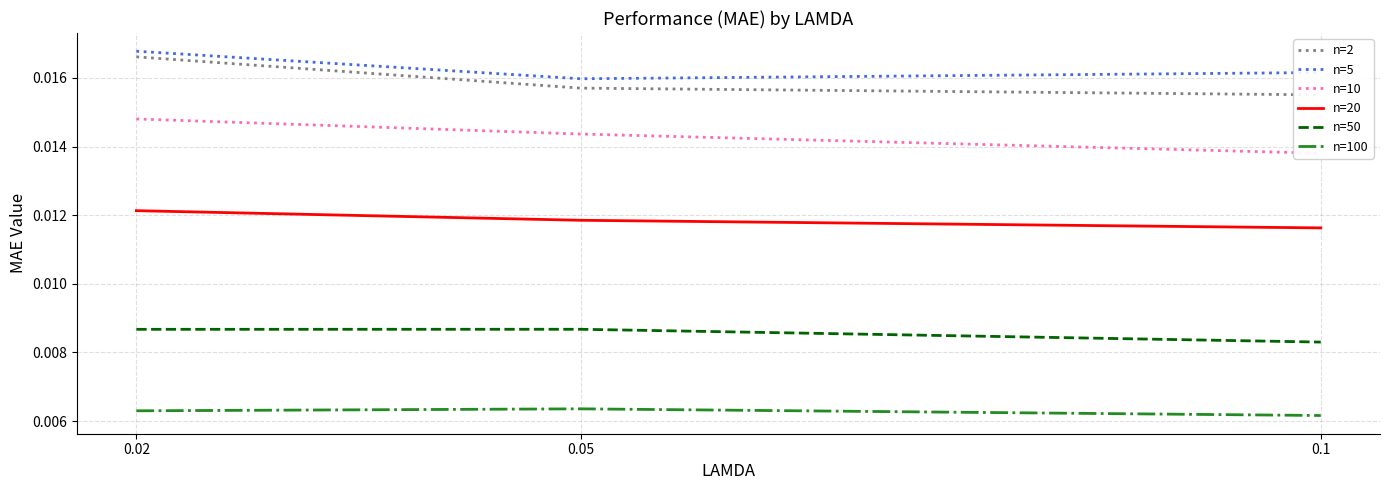

At which category does the chart reach its peak across all series?

0.02